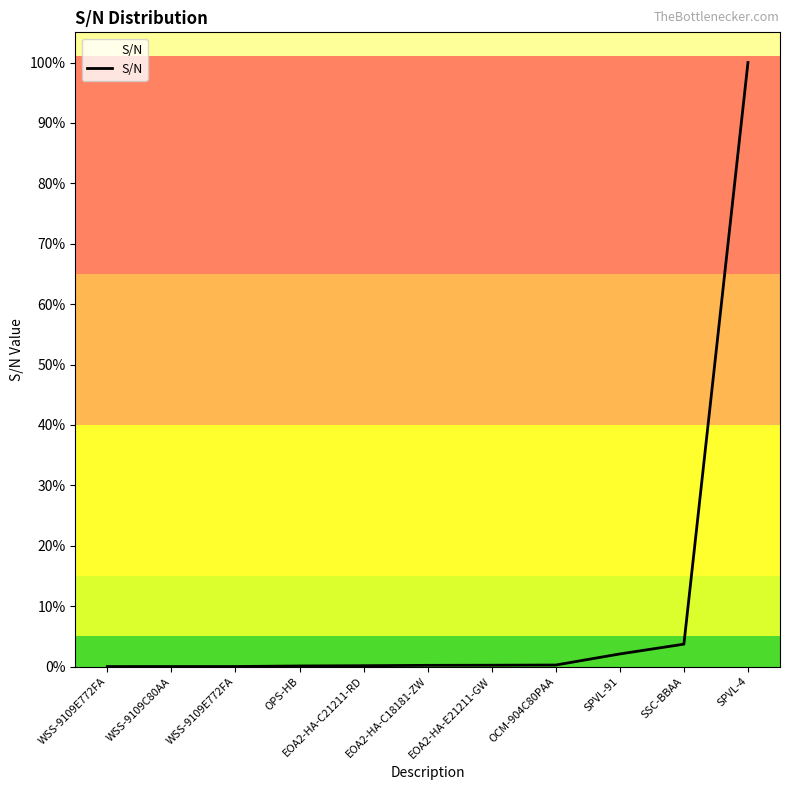

What is the change in value from WSS-9109E772FA to WSS-9109C80AA?

+1